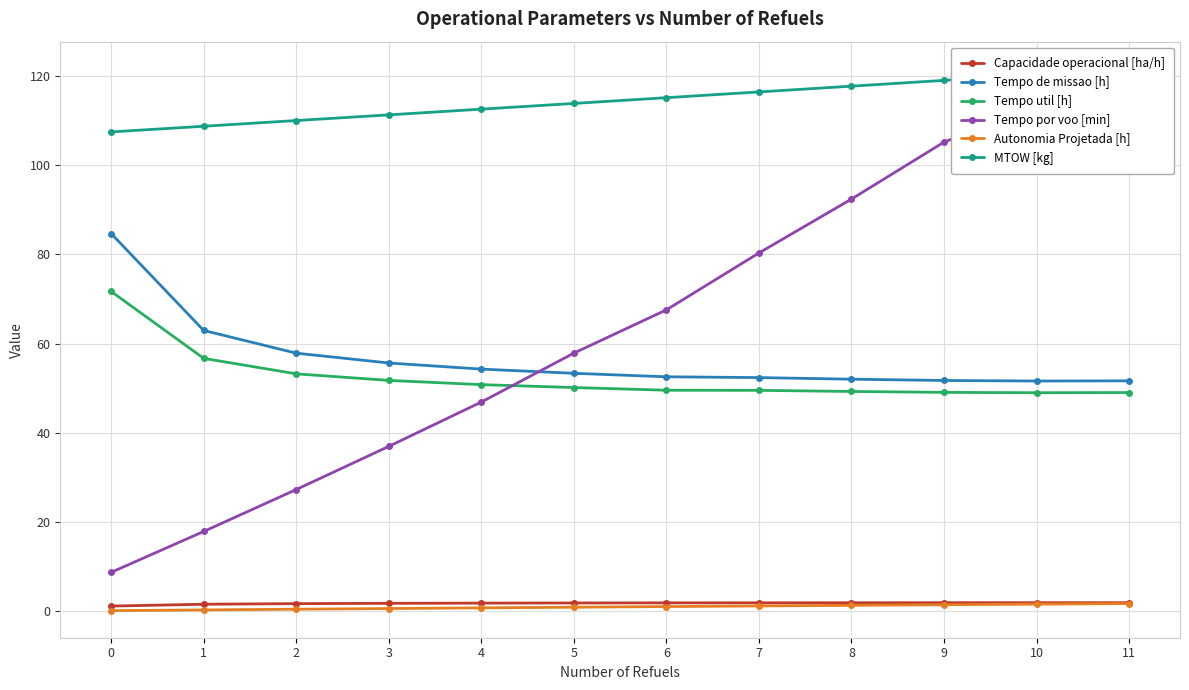

What is the total value across all series at 11?

339.0